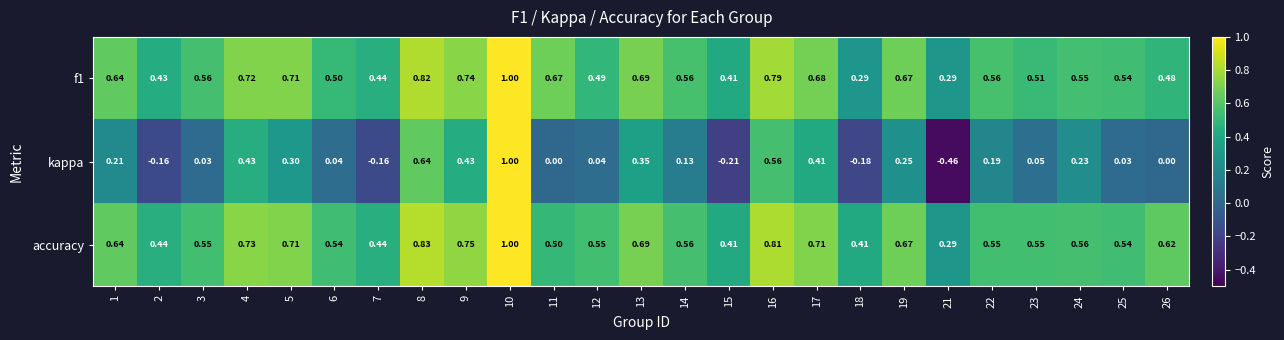

Which series has the widest spread of values?

kappa